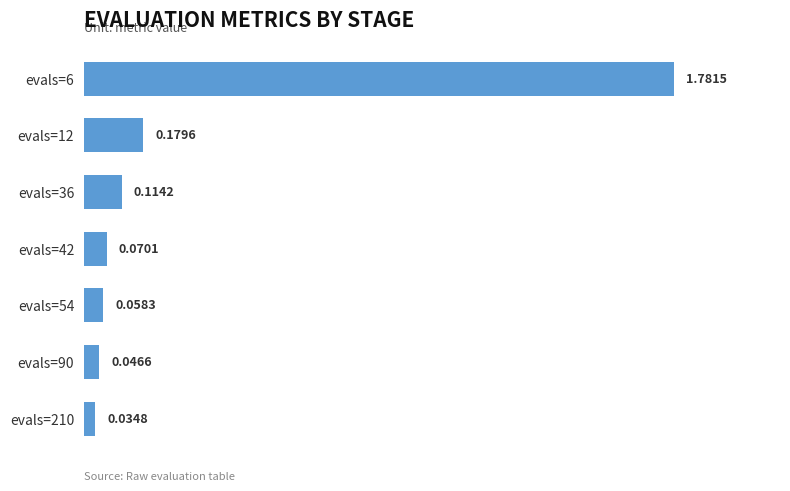

Where is the data nearest to the value 0?

evals=210